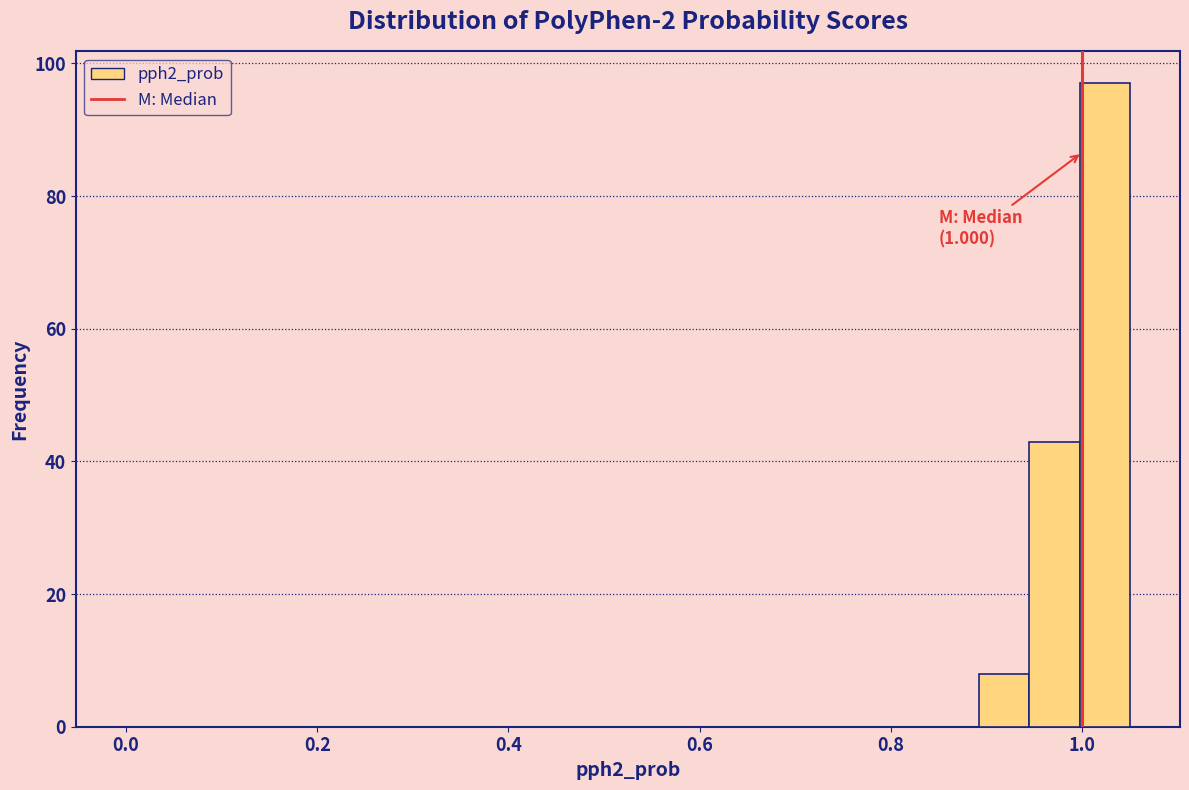

Read against the x-axis, roughly where is the centre of the tallest bar?

1.02